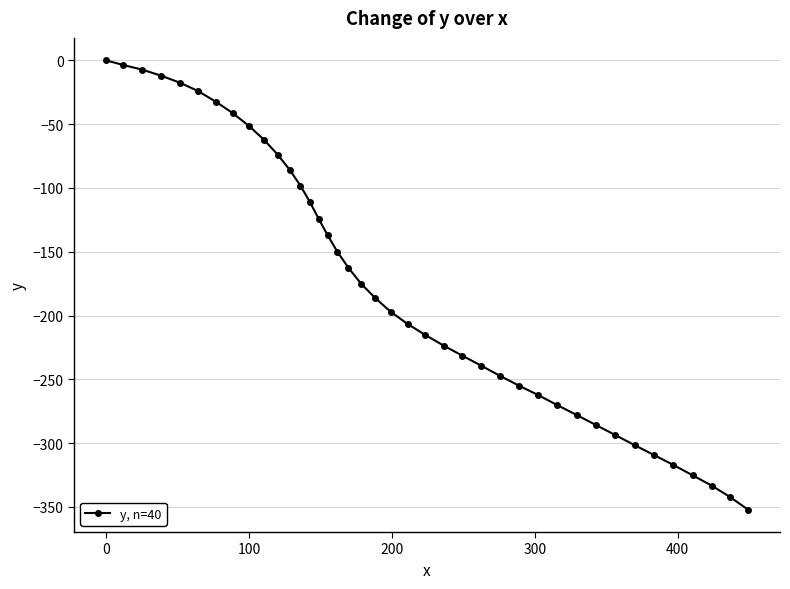

What is the minimum value shown in the chart?

-352.1